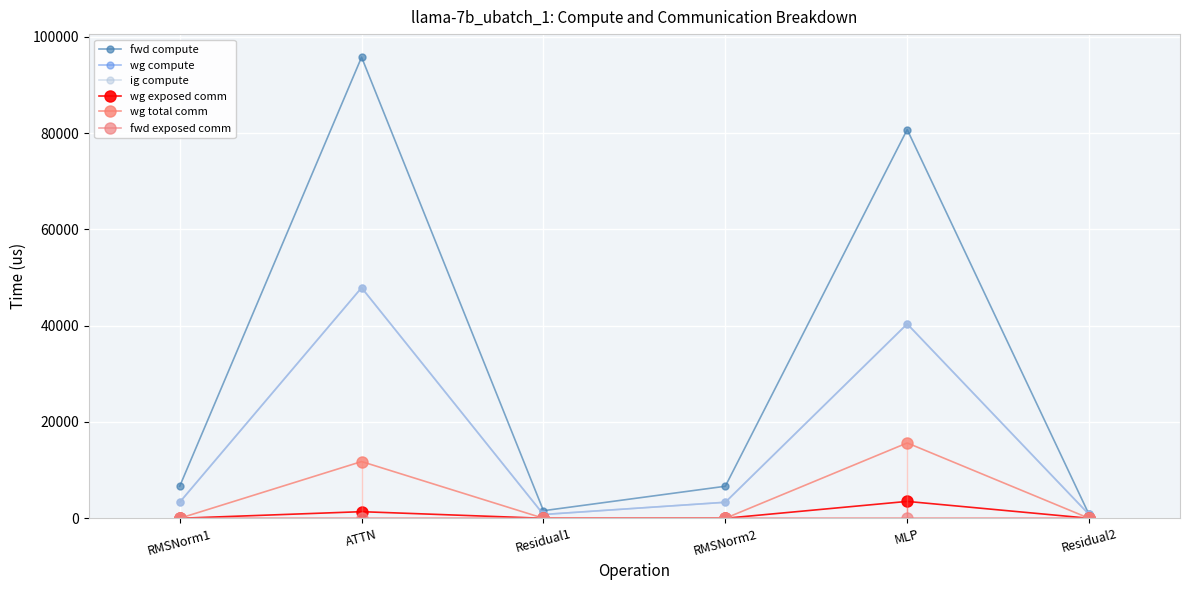

What is the label of the 4th point from the left?

RMSNorm2